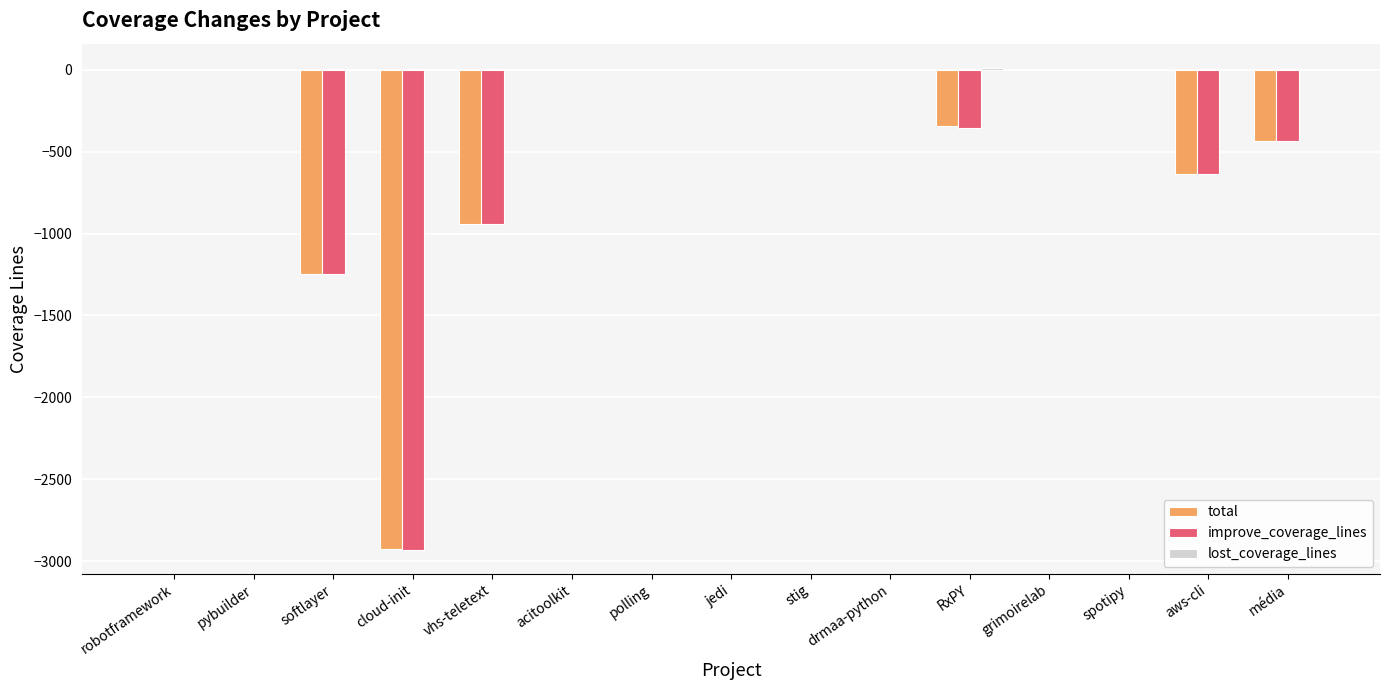

The value of total at polling is 1068.5. True or false?

False